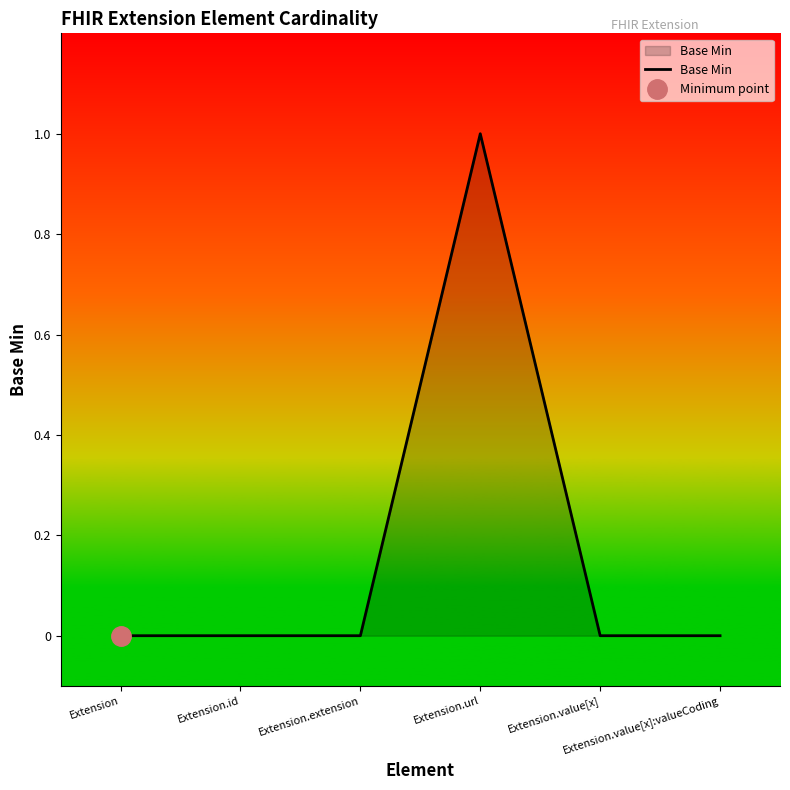

What position from the right is Extension.value[x]:valueCoding?

1